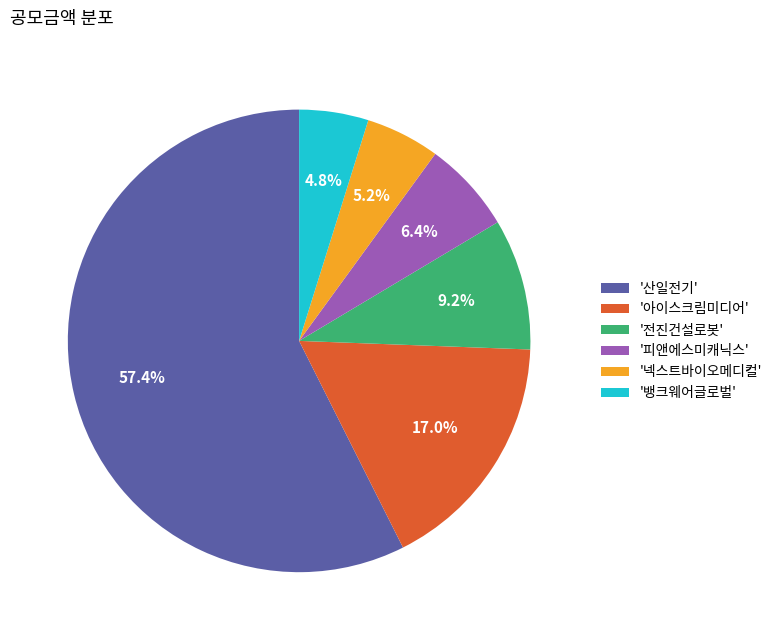

What is the largest slice in the pie chart?

'산일전기'